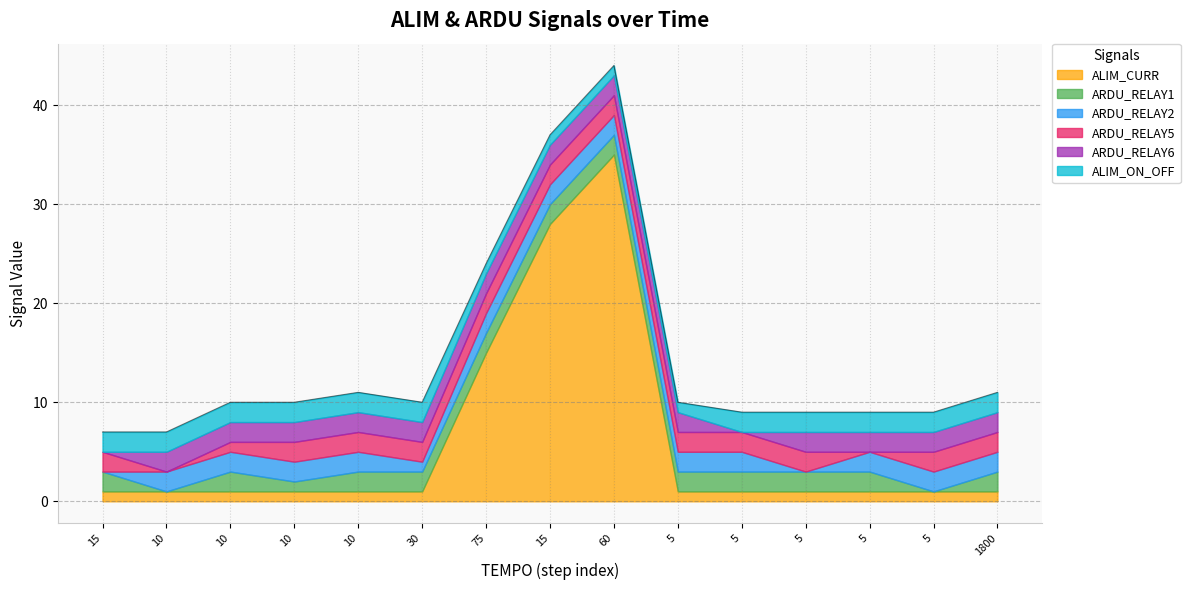

Is the value of ARDU_RELAY2 at 10 greater than the value of ARDU_RELAY6 at 10?

No